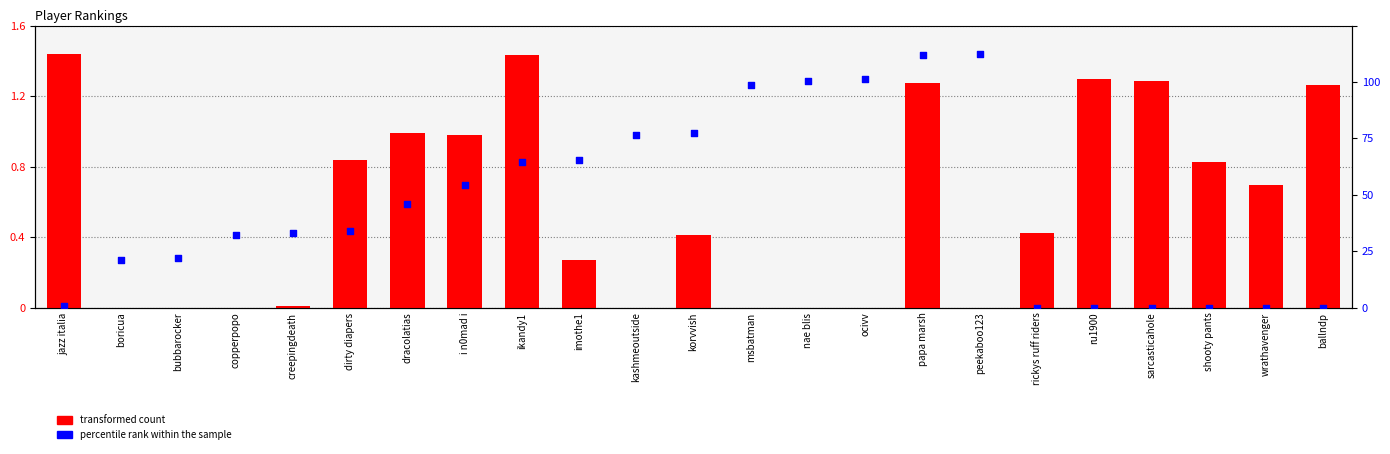

Which series reaches the minimum Y coordinate?

transformed count